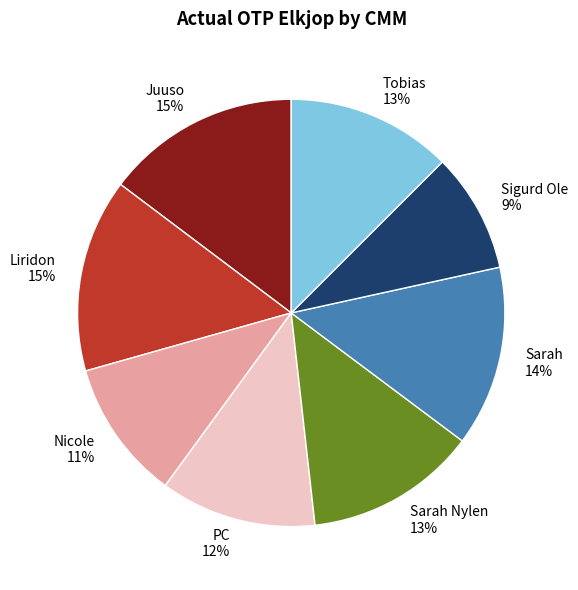

To the nearest percent, what percentage of the pie is Nicole?

11%